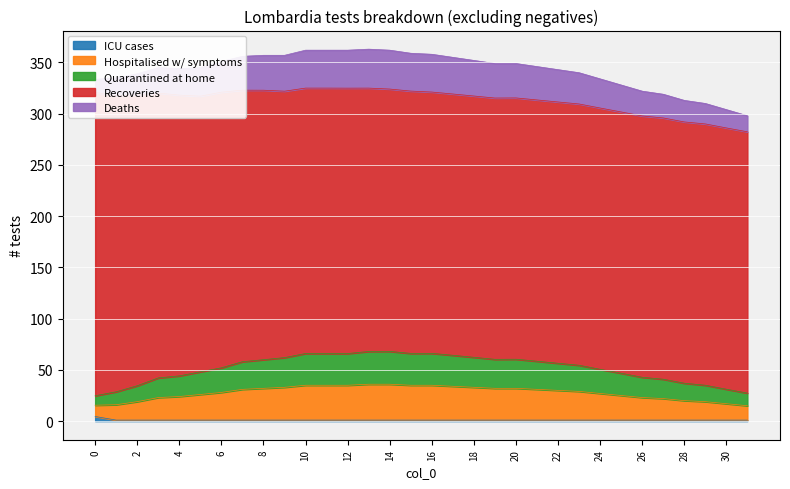

True or false: col_3 and col_6 intersect in this chart.

False